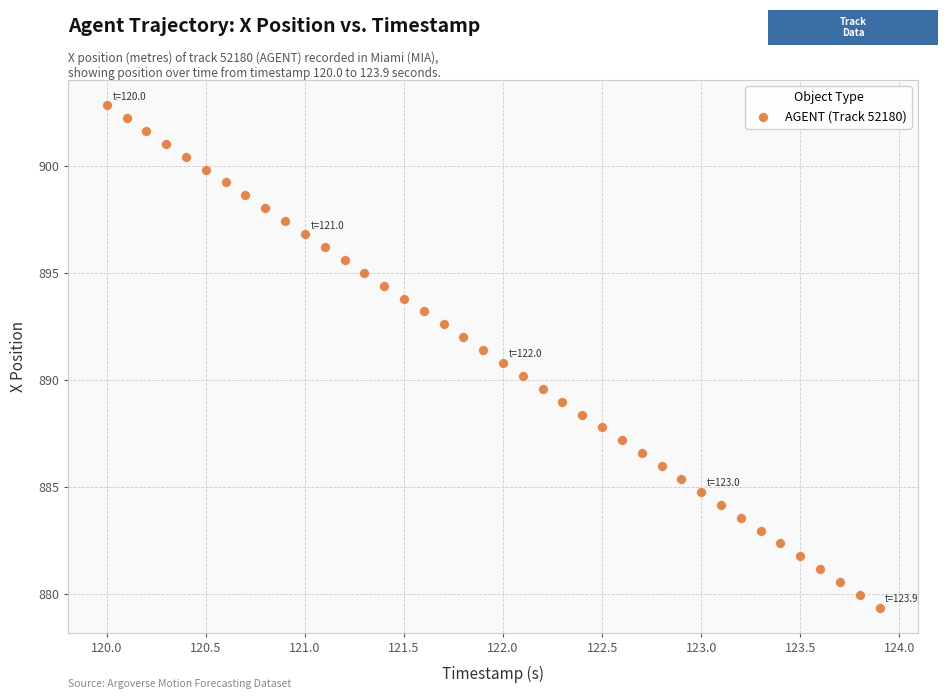

What is the range of Y values (max minus min)?

23.5